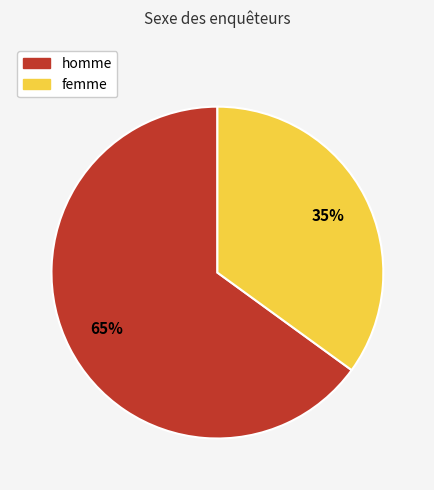

Is it true that femme is 35% of the pie?

True